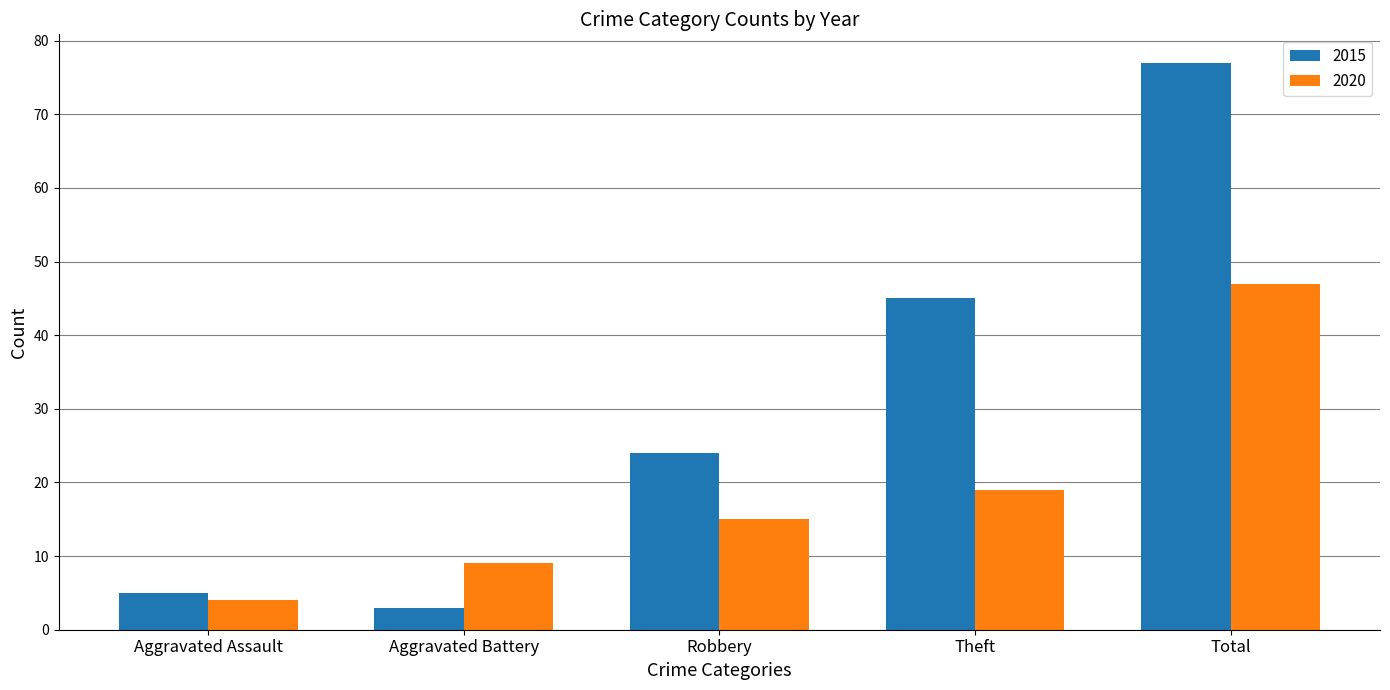

What is the label of the 5th bar from the right?

Aggravated Assault